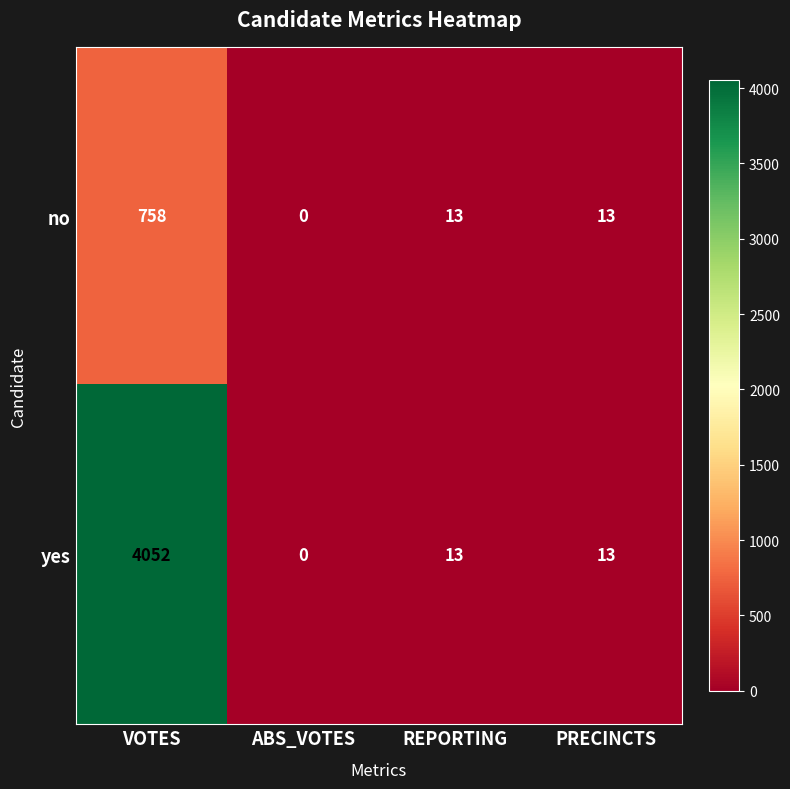

What is the difference between the maximum and minimum values in the no series?

758